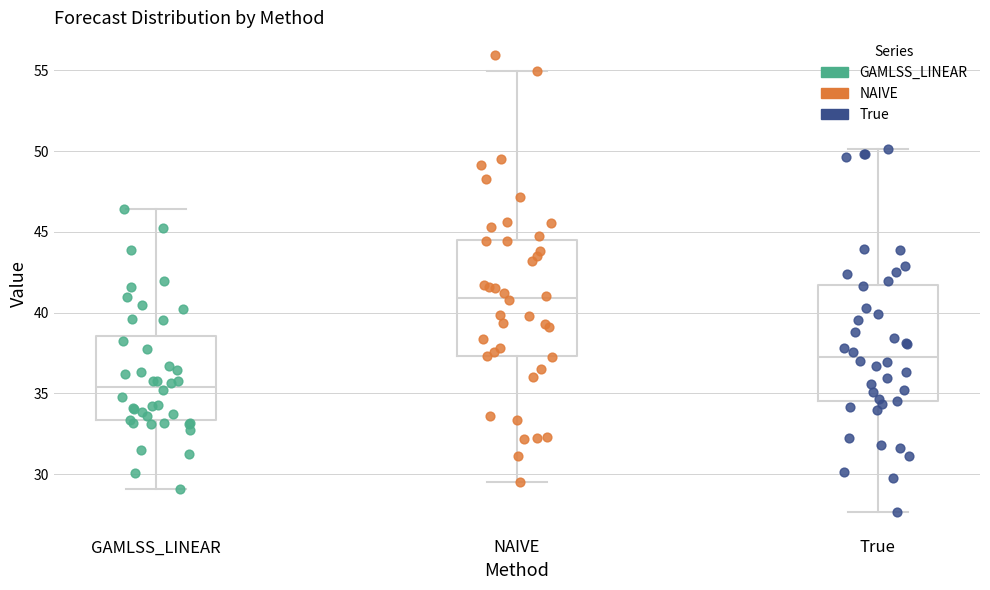

Reading left to right, read every box against the y-axis: the position of its median line, the range the box covers, and the ends of its whiskers. The values are not printed on the chart, so give them approximately, as read against the axis.

GAMLSS_LINEAR: median 35.5, box 33.5 to 38.5, whiskers 29.0 to 46.5
NAIVE: median 41.0, box 37.5 to 44.5, whiskers 29.5 to 55.0
True: median 37.5, box 34.5 to 41.5, whiskers 27.5 to 50.0